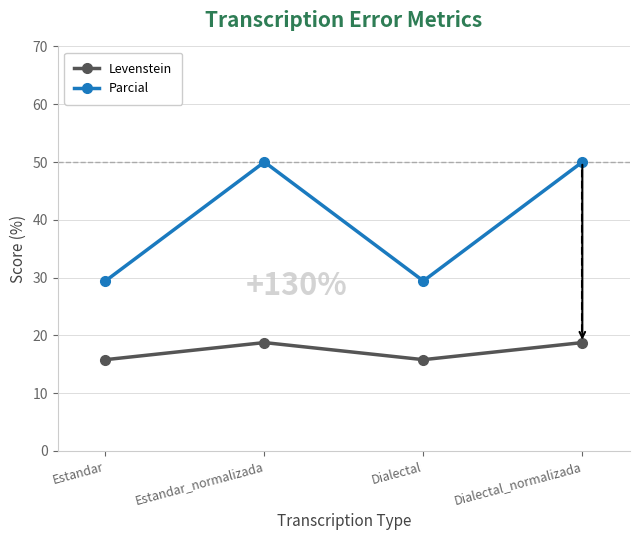

Does the chart display data point markers on the line(s)?

Yes